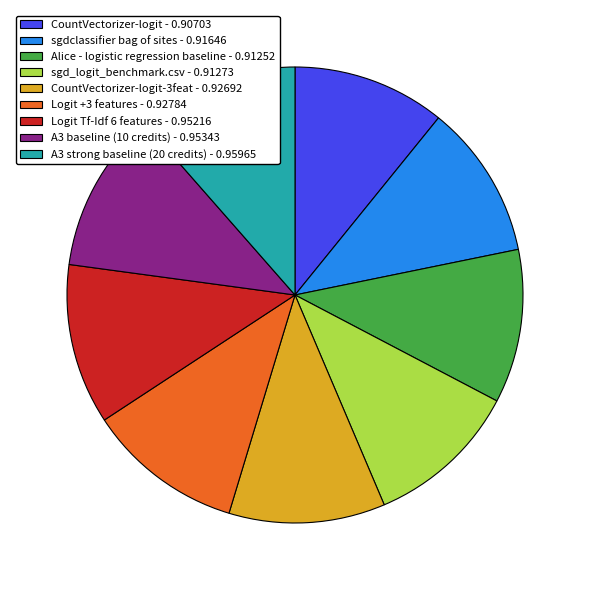

True or false: Logit +3 features - 0.92784 accounts for 19% of the total.

False